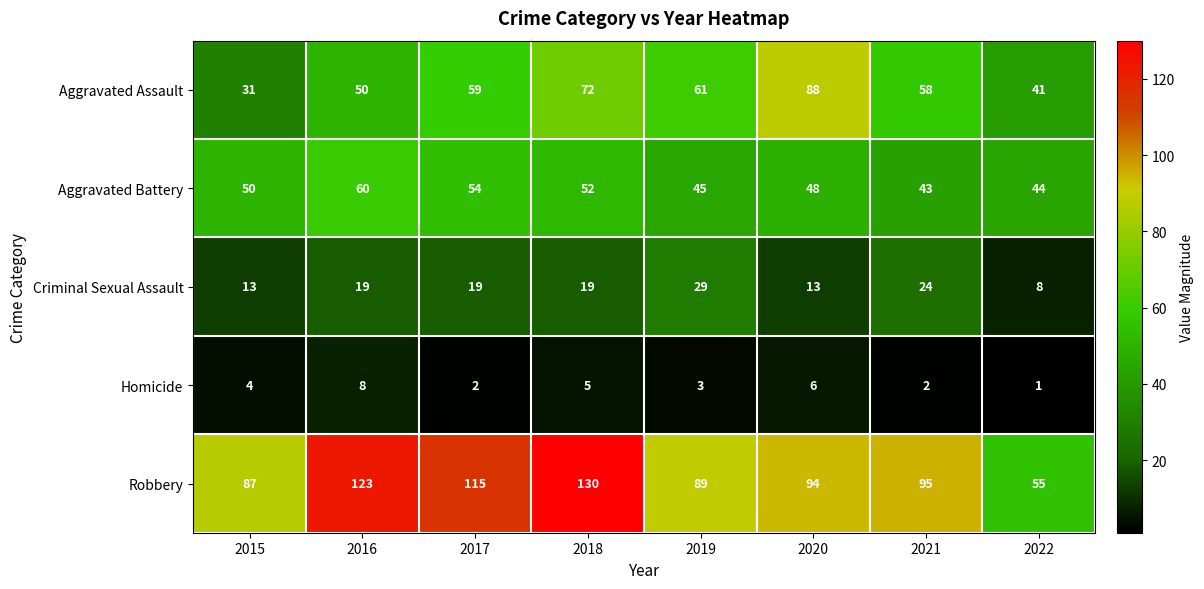

Is it true that Robbery equals 25 at 2022?

False